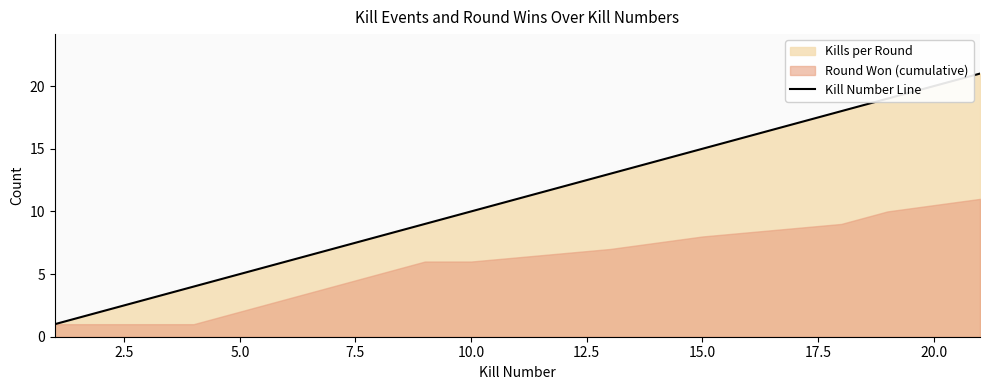

True or false: Kill Number Line has a value of 5 at 5.0.

True